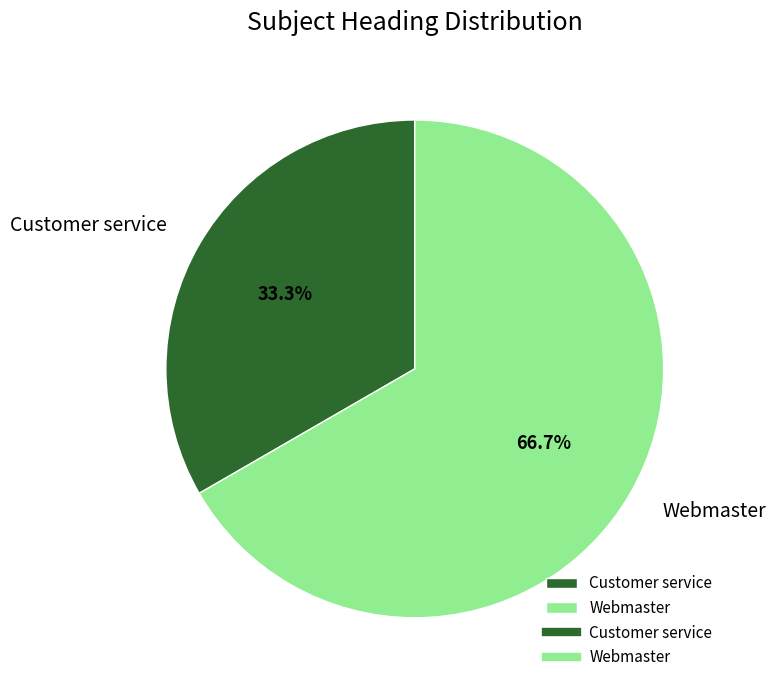

Which category has the biggest portion of the pie?

Webmaster